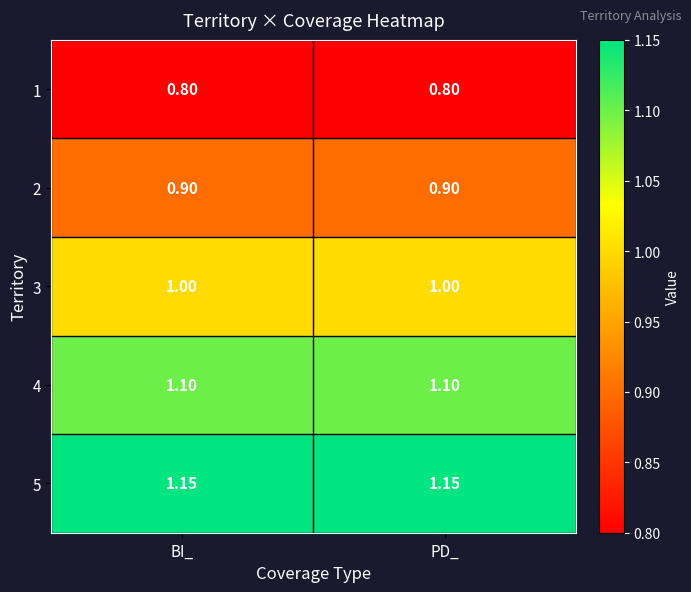

Is the value of 2 at BI_ greater than the value of 4 at BI_?

No